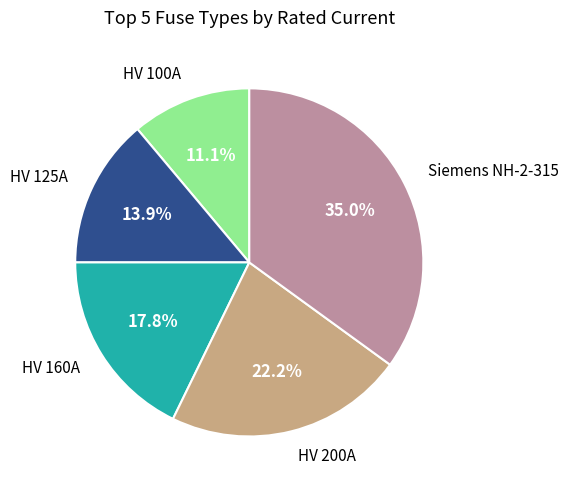

Is there a majority slice in this chart?

No